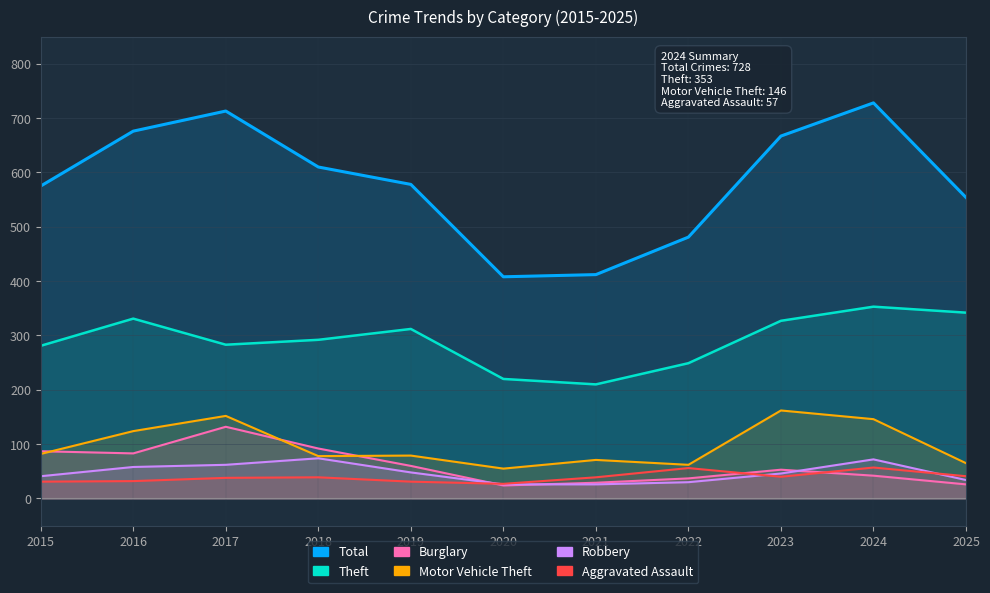

Does the chart display data point markers on the line(s)?

No